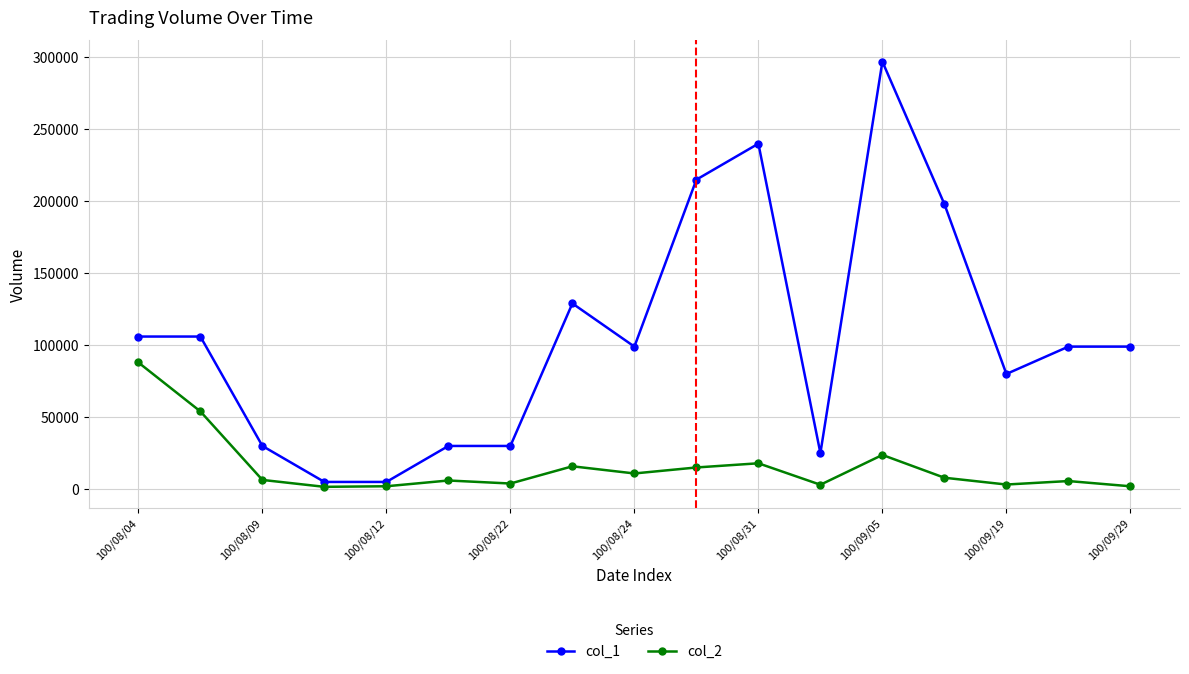

List the series in order of their peak value, highest first.

col_1, col_2